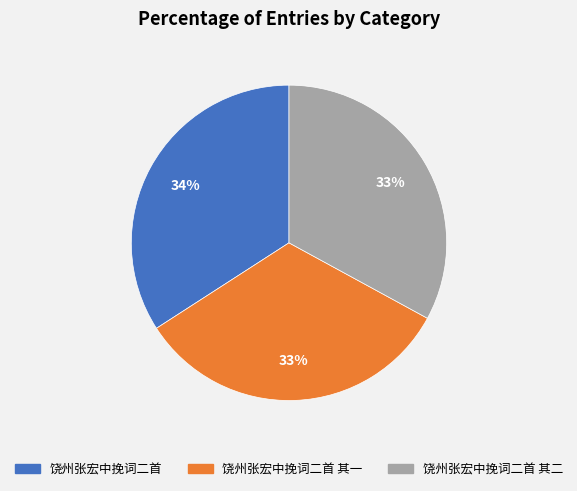

The 饶州张宏中挽词二首 其二 slice represents 46% of the pie. True or false?

False